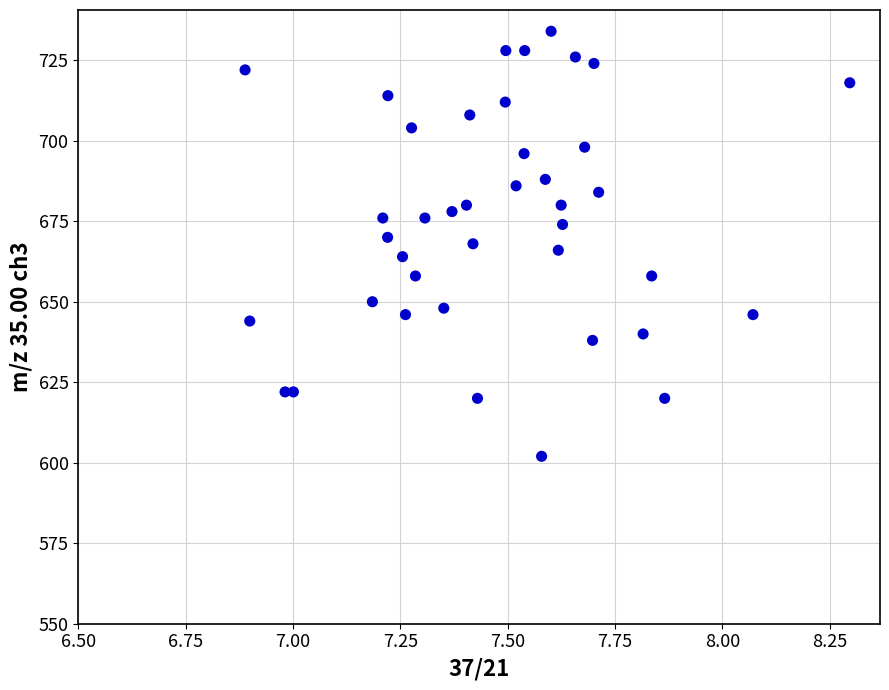

What is the range of Y values (max minus min)?

132.0